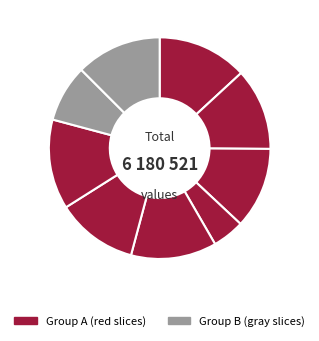

Count the number of slices in the pie.

9